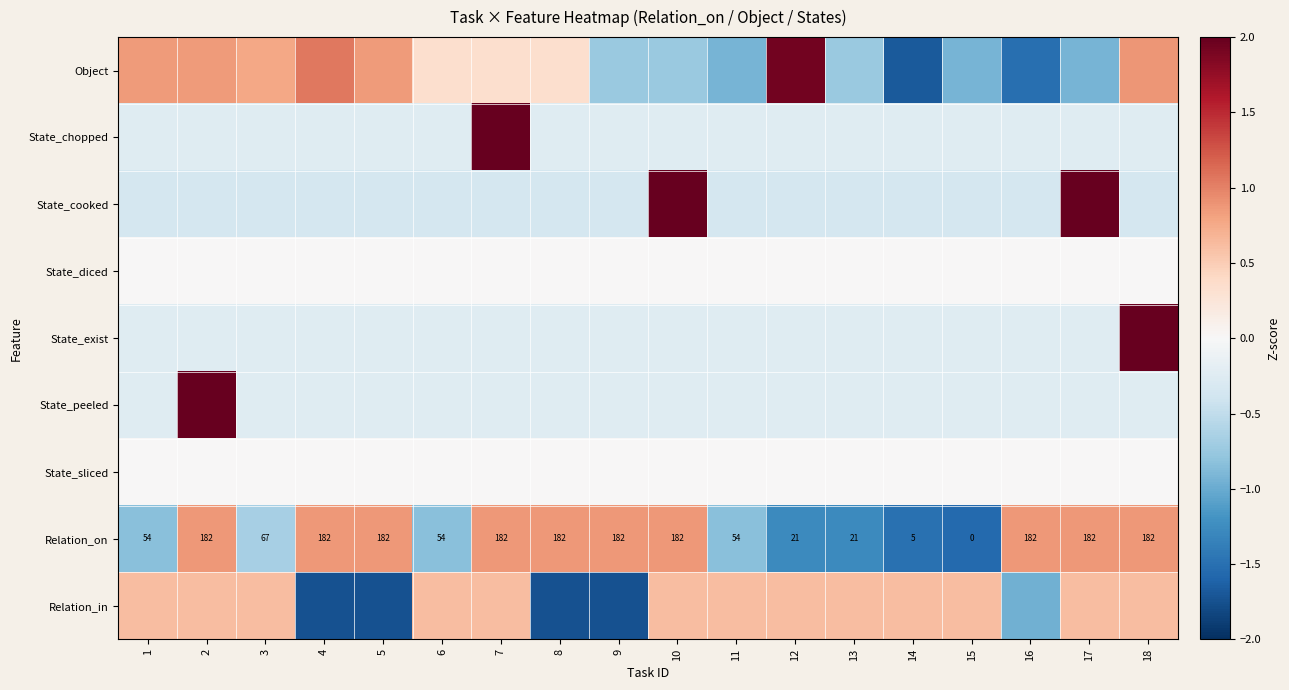

Count the number of categories in the chart.

18